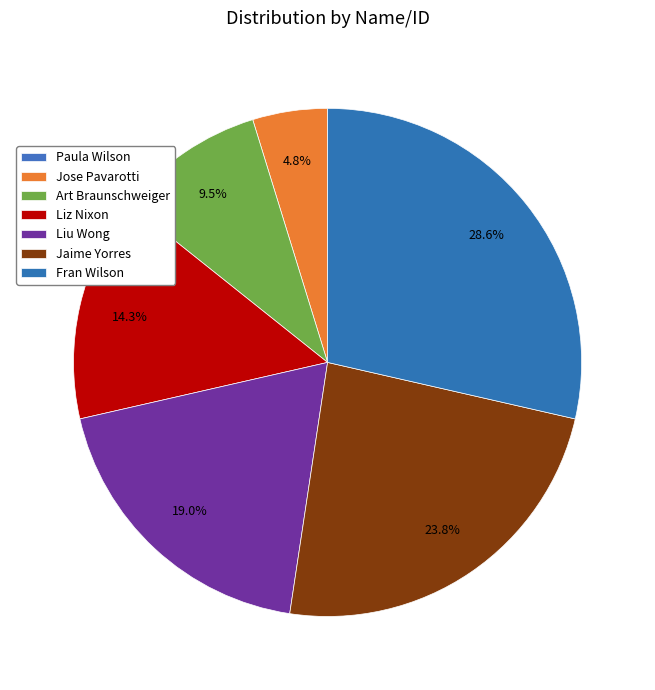

What is the largest slice in the pie chart?

Fran Wilson